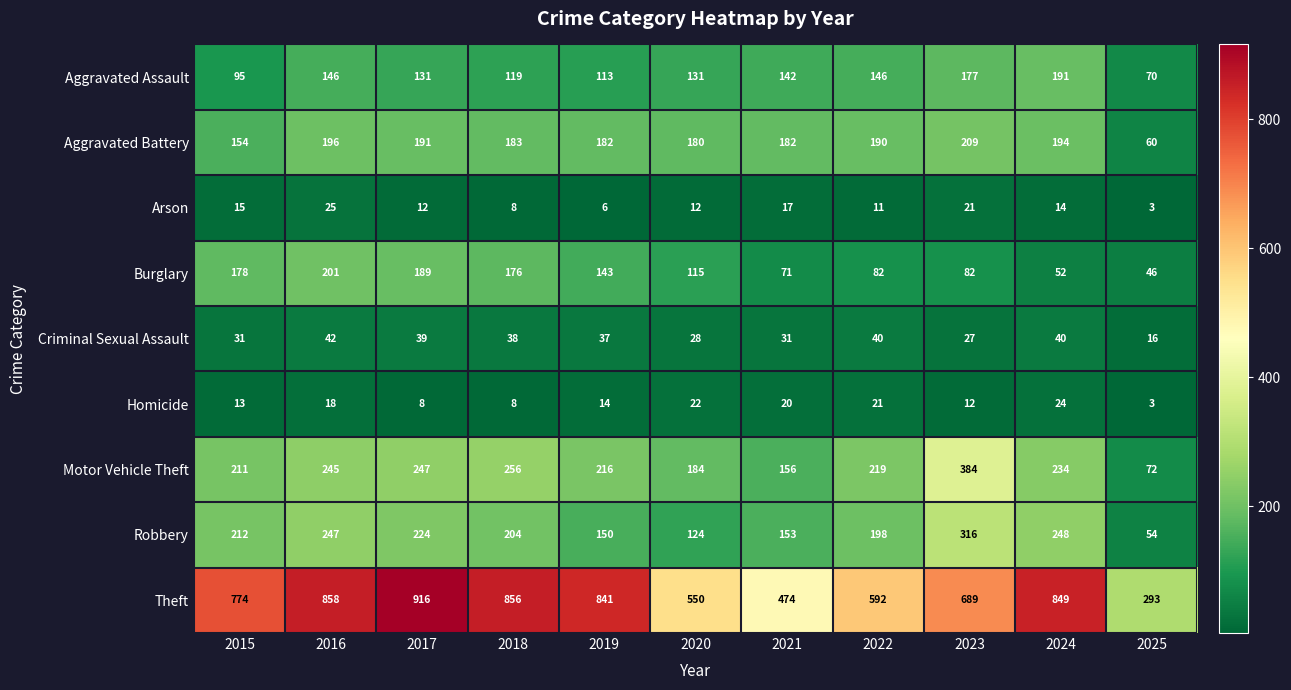

Which series has the widest spread of values?

Theft